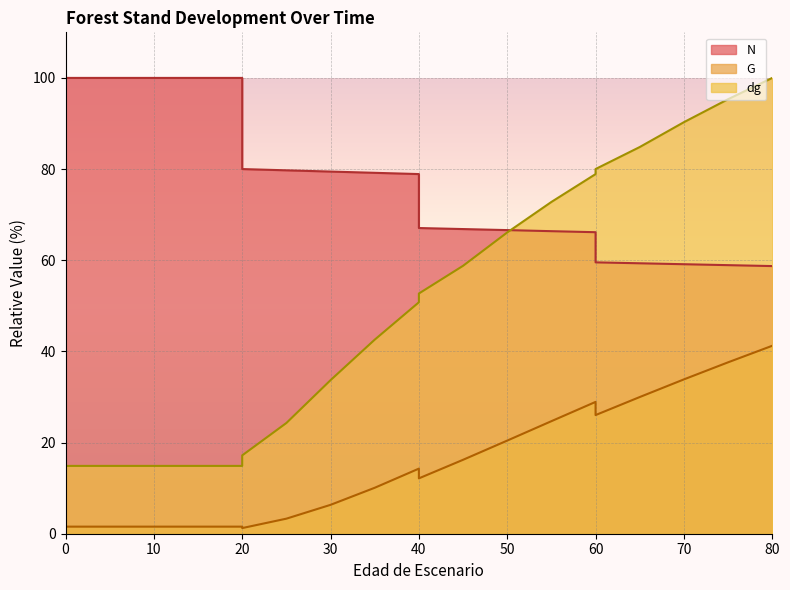

Which series has the largest range (max minus min)?

dg